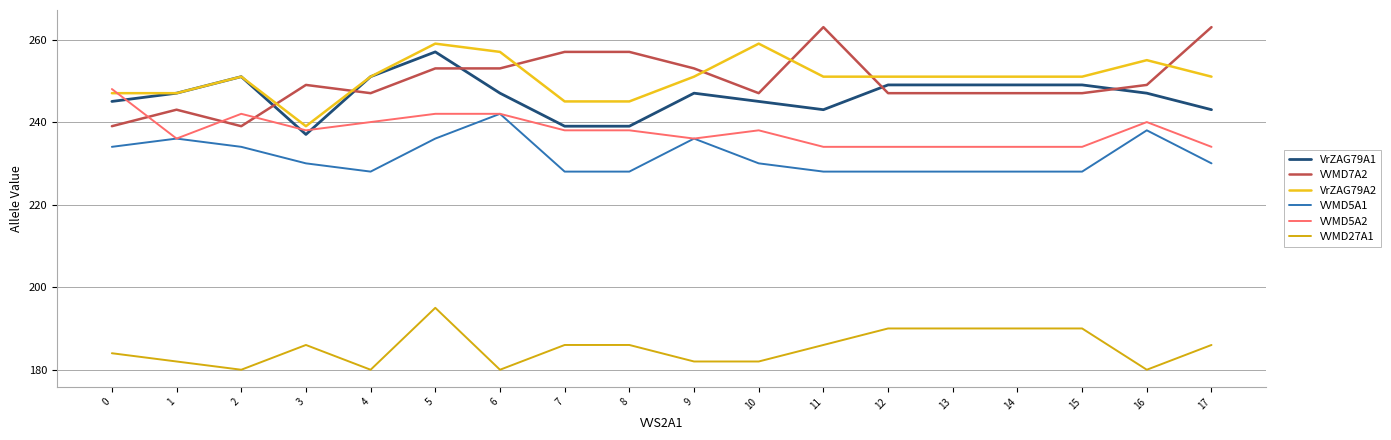

Reading right to left, extract all data points from this chart.

VrZAG79A1: 243	247	249	249	249	249	243	245	247	239	239	247	257	251	237	251	247	245
VVMD7A2: 263	249	247	247	247	247	263	247	253	257	257	253	253	247	249	239	243	239
VrZAG79A2: 251	255	251	251	251	251	251	259	251	245	245	257	259	251	239	251	247	247
VVMD5A1: 230	238	228	228	228	228	228	230	236	228	228	242	236	228	230	234	236	234
VVMD5A2: 234	240	234	234	234	234	234	238	236	238	238	242	242	240	238	242	236	248
VVMD27A1: 186	180	190	190	190	190	186	182	182	186	186	180	195	180	186	180	182	184